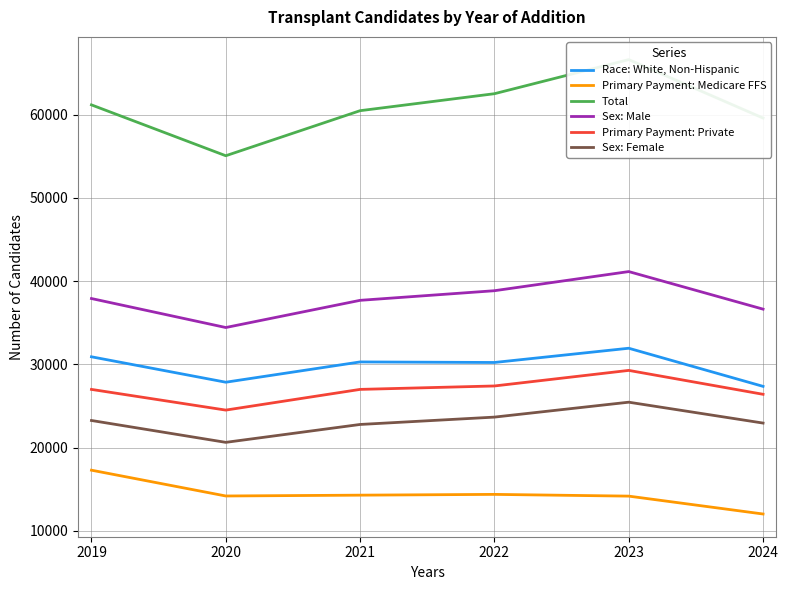

What is the spread (max minus min) of values at 2023?

52420